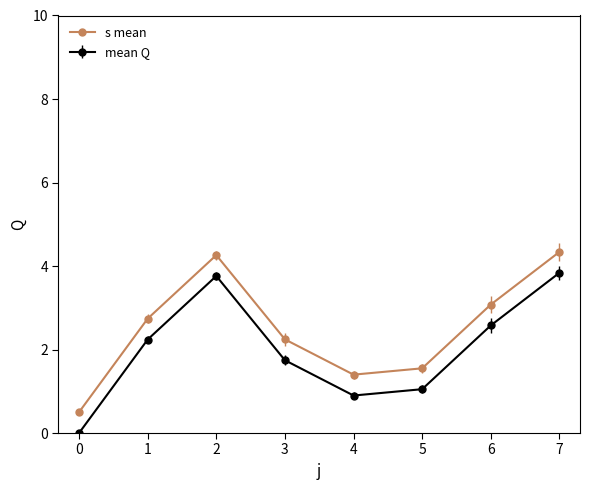

What is the average value of the s mean series?

2.5